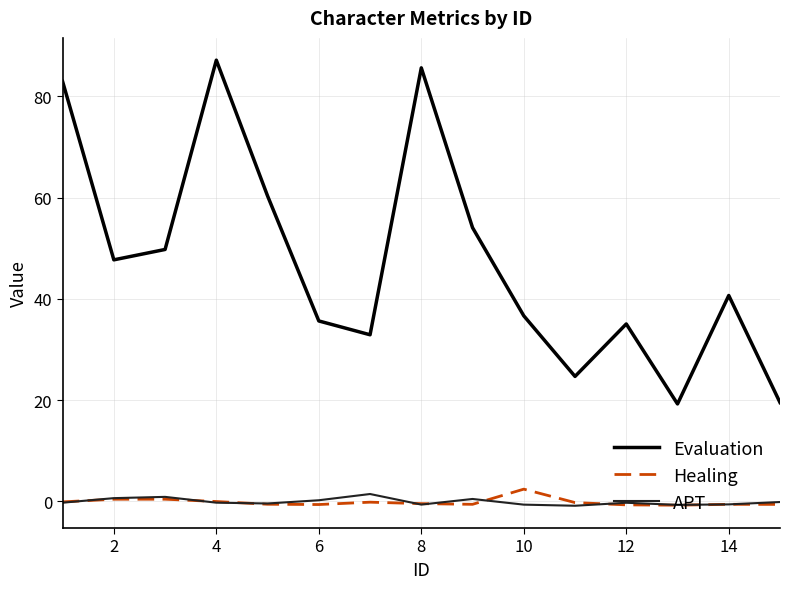

True or false: Evaluation and Healing cross at least once.

False